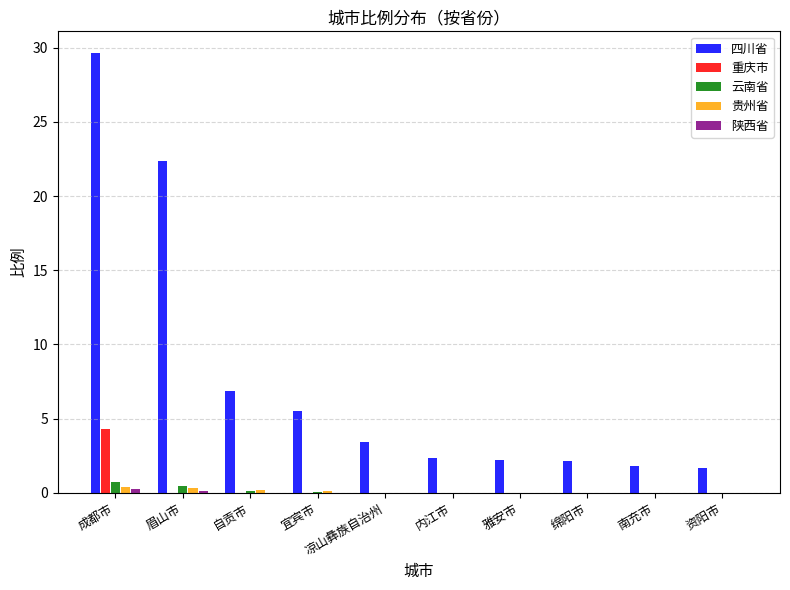

What is the maximum value shown in the chart?

29.6